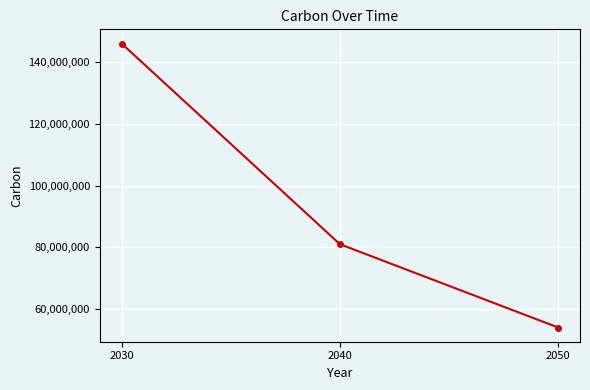

Rank the categories by value from lowest to highest.

2050, 2040, 2030